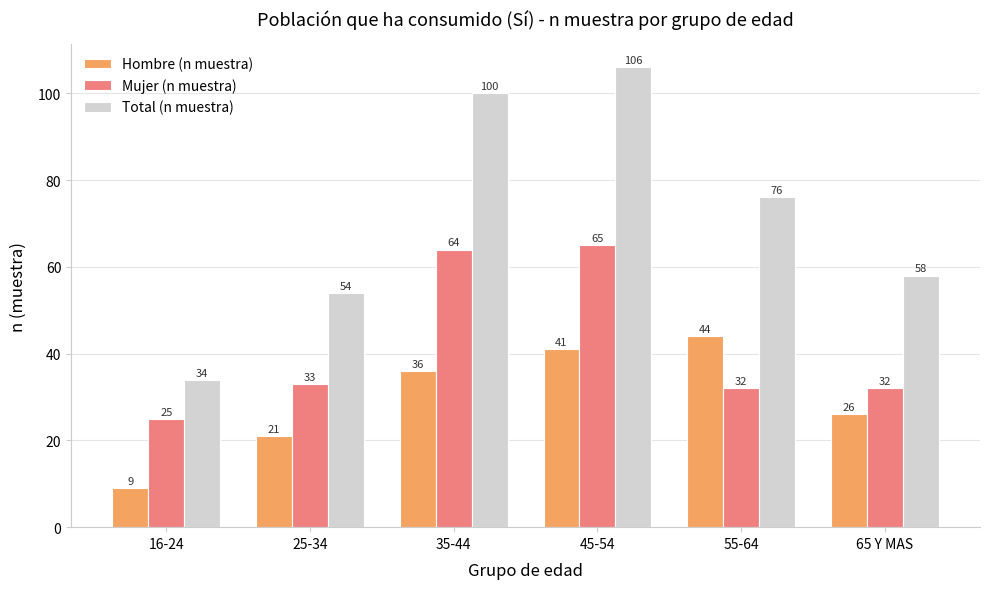

Which series has the largest range (max minus min)?

Total (n muestra)